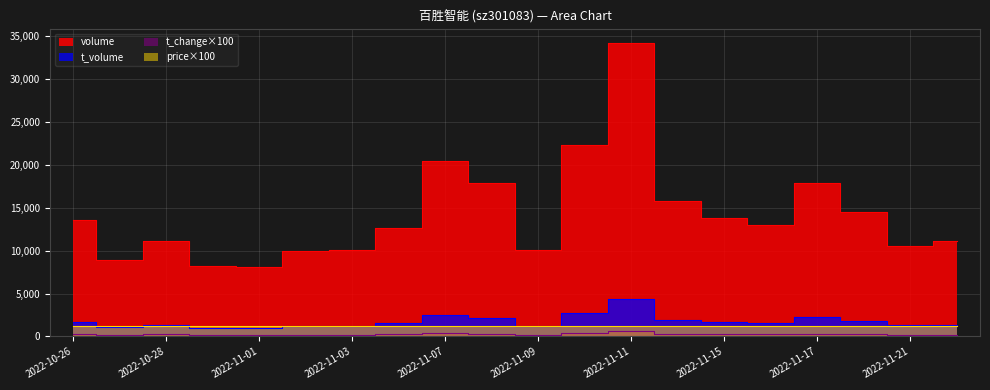

True or false: volume and t_change intersect in this chart.

False